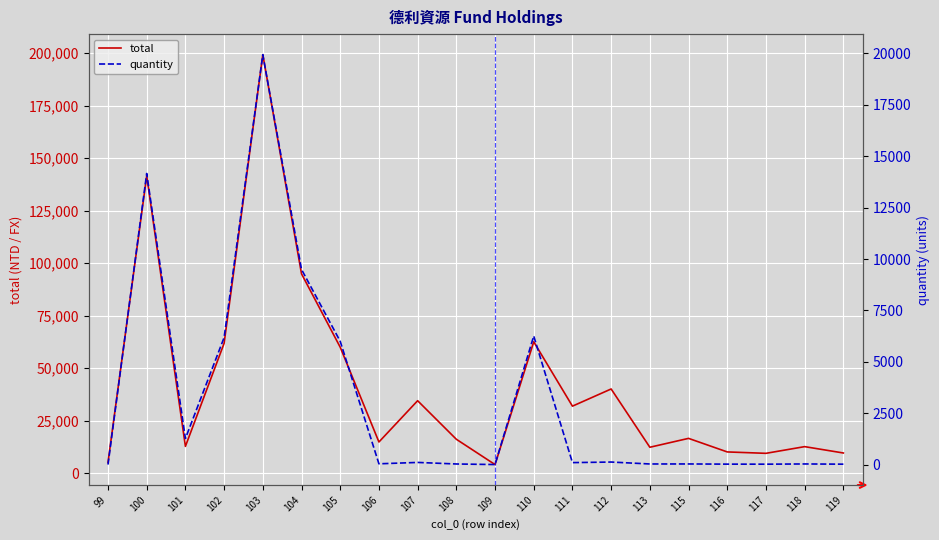

What is the sum of the quantity values at 117 and 107?

149.1